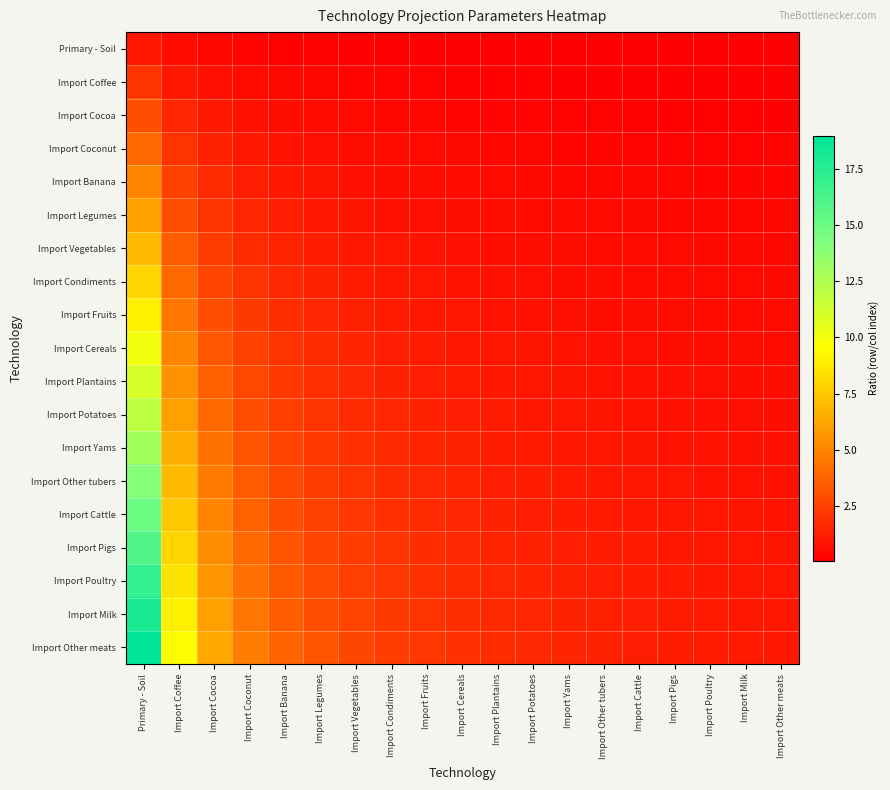

Reading left to right, list all the values displayed in this chart.

Primary - Soil: Primary - Soil=1.0	Import Coffee=0.5	Import Cocoa=0.3	Import Coconut=0.2	Import Banana=0.2	Import Legumes=0.2	Import Vegetables=0.1	Import Condiments=0.1	Import Fruits=0.1	Import Cereals=0.1	Import Plantains=0.1	Import Potatoes=0.1	Import Yams=0.1	Import Other tubers=0.1	Import Cattle=0.1	Import Pigs=0.1	Import Poultry=0.1	Import Milk=0.1	Import Other meats=0.1
Import Coffee: Primary - Soil=2.0	Import Coffee=1.0	Import Cocoa=0.7	Import Coconut=0.5	Import Banana=0.4	Import Legumes=0.3	Import Vegetables=0.3	Import Condiments=0.2	Import Fruits=0.2	Import Cereals=0.2	Import Plantains=0.2	Import Potatoes=0.2	Import Yams=0.2	Import Other tubers=0.1	Import Cattle=0.1	Import Pigs=0.1	Import Poultry=0.1	Import Milk=0.1	Import Other meats=0.1
Import Cocoa: Primary - Soil=3.0	Import Coffee=1.5	Import Cocoa=1.0	Import Coconut=0.8	Import Banana=0.6	Import Legumes=0.5	Import Vegetables=0.4	Import Condiments=0.4	Import Fruits=0.3	Import Cereals=0.3	Import Plantains=0.3	Import Potatoes=0.2	Import Yams=0.2	Import Other tubers=0.2	Import Cattle=0.2	Import Pigs=0.2	Import Poultry=0.2	Import Milk=0.2	Import Other meats=0.2
Import Coconut: Primary - Soil=4.0	Import Coffee=2.0	Import Cocoa=1.3	Import Coconut=1.0	Import Banana=0.8	Import Legumes=0.7	Import Vegetables=0.6	Import Condiments=0.5	Import Fruits=0.4	Import Cereals=0.4	Import Plantains=0.4	Import Potatoes=0.3	Import Yams=0.3	Import Other tubers=0.3	Import Cattle=0.3	Import Pigs=0.2	Import Poultry=0.2	Import Milk=0.2	Import Other meats=0.2
Import Banana: Primary - Soil=5.0	Import Coffee=2.5	Import Cocoa=1.7	Import Coconut=1.2	Import Banana=1.0	Import Legumes=0.8	Import Vegetables=0.7	Import Condiments=0.6	Import Fruits=0.6	Import Cereals=0.5	Import Plantains=0.5	Import Potatoes=0.4	Import Yams=0.4	Import Other tubers=0.4	Import Cattle=0.3	Import Pigs=0.3	Import Poultry=0.3	Import Milk=0.3	Import Other meats=0.3
Import Legumes: Primary - Soil=6.0	Import Coffee=3.0	Import Cocoa=2.0	Import Coconut=1.5	Import Banana=1.2	Import Legumes=1.0	Import Vegetables=0.9	Import Condiments=0.8	Import Fruits=0.7	Import Cereals=0.6	Import Plantains=0.5	Import Potatoes=0.5	Import Yams=0.5	Import Other tubers=0.4	Import Cattle=0.4	Import Pigs=0.4	Import Poultry=0.4	Import Milk=0.3	Import Other meats=0.3
Import Vegetables: Primary - Soil=7.0	Import Coffee=3.5	Import Cocoa=2.3	Import Coconut=1.8	Import Banana=1.4	Import Legumes=1.2	Import Vegetables=1.0	Import Condiments=0.9	Import Fruits=0.8	Import Cereals=0.7	Import Plantains=0.6	Import Potatoes=0.6	Import Yams=0.5	Import Other tubers=0.5	Import Cattle=0.5	Import Pigs=0.4	Import Poultry=0.4	Import Milk=0.4	Import Other meats=0.4
Import Condiments: Primary - Soil=8.0	Import Coffee=4.0	Import Cocoa=2.7	Import Coconut=2.0	Import Banana=1.6	Import Legumes=1.3	Import Vegetables=1.1	Import Condiments=1.0	Import Fruits=0.9	Import Cereals=0.8	Import Plantains=0.7	Import Potatoes=0.7	Import Yams=0.6	Import Other tubers=0.6	Import Cattle=0.5	Import Pigs=0.5	Import Poultry=0.5	Import Milk=0.4	Import Other meats=0.4
Import Fruits: Primary - Soil=9.0	Import Coffee=4.5	Import Cocoa=3.0	Import Coconut=2.2	Import Banana=1.8	Import Legumes=1.5	Import Vegetables=1.3	Import Condiments=1.1	Import Fruits=1.0	Import Cereals=0.9	Import Plantains=0.8	Import Potatoes=0.8	Import Yams=0.7	Import Other tubers=0.6	Import Cattle=0.6	Import Pigs=0.6	Import Poultry=0.5	Import Milk=0.5	Import Other meats=0.5
Import Cereals: Primary - Soil=10.0	Import Coffee=5.0	Import Cocoa=3.3	Import Coconut=2.5	Import Banana=2.0	Import Legumes=1.7	Import Vegetables=1.4	Import Condiments=1.2	Import Fruits=1.1	Import Cereals=1.0	Import Plantains=0.9	Import Potatoes=0.8	Import Yams=0.8	Import Other tubers=0.7	Import Cattle=0.7	Import Pigs=0.6	Import Poultry=0.6	Import Milk=0.6	Import Other meats=0.5
Import Plantains: Primary - Soil=11.0	Import Coffee=5.5	Import Cocoa=3.7	Import Coconut=2.8	Import Banana=2.2	Import Legumes=1.8	Import Vegetables=1.6	Import Condiments=1.4	Import Fruits=1.2	Import Cereals=1.1	Import Plantains=1.0	Import Potatoes=0.9	Import Yams=0.8	Import Other tubers=0.8	Import Cattle=0.7	Import Pigs=0.7	Import Poultry=0.6	Import Milk=0.6	Import Other meats=0.6
Import Potatoes: Primary - Soil=12.0	Import Coffee=6.0	Import Cocoa=4.0	Import Coconut=3.0	Import Banana=2.4	Import Legumes=2.0	Import Vegetables=1.7	Import Condiments=1.5	Import Fruits=1.3	Import Cereals=1.2	Import Plantains=1.1	Import Potatoes=1.0	Import Yams=0.9	Import Other tubers=0.9	Import Cattle=0.8	Import Pigs=0.8	Import Poultry=0.7	Import Milk=0.7	Import Other meats=0.6
Import Yams: Primary - Soil=13.0	Import Coffee=6.5	Import Cocoa=4.3	Import Coconut=3.2	Import Banana=2.6	Import Legumes=2.2	Import Vegetables=1.9	Import Condiments=1.6	Import Fruits=1.4	Import Cereals=1.3	Import Plantains=1.2	Import Potatoes=1.1	Import Yams=1.0	Import Other tubers=0.9	Import Cattle=0.9	Import Pigs=0.8	Import Poultry=0.8	Import Milk=0.7	Import Other meats=0.7
Import Other tubers: Primary - Soil=14.0	Import Coffee=7.0	Import Cocoa=4.7	Import Coconut=3.5	Import Banana=2.8	Import Legumes=2.3	Import Vegetables=2.0	Import Condiments=1.8	Import Fruits=1.6	Import Cereals=1.4	Import Plantains=1.3	Import Potatoes=1.2	Import Yams=1.1	Import Other tubers=1.0	Import Cattle=0.9	Import Pigs=0.9	Import Poultry=0.8	Import Milk=0.8	Import Other meats=0.7
Import Cattle: Primary - Soil=15.0	Import Coffee=7.5	Import Cocoa=5.0	Import Coconut=3.8	Import Banana=3.0	Import Legumes=2.5	Import Vegetables=2.1	Import Condiments=1.9	Import Fruits=1.7	Import Cereals=1.5	Import Plantains=1.4	Import Potatoes=1.2	Import Yams=1.2	Import Other tubers=1.1	Import Cattle=1.0	Import Pigs=0.9	Import Poultry=0.9	Import Milk=0.8	Import Other meats=0.8
Import Pigs: Primary - Soil=16.0	Import Coffee=8.0	Import Cocoa=5.3	Import Coconut=4.0	Import Banana=3.2	Import Legumes=2.7	Import Vegetables=2.3	Import Condiments=2.0	Import Fruits=1.8	Import Cereals=1.6	Import Plantains=1.5	Import Potatoes=1.3	Import Yams=1.2	Import Other tubers=1.1	Import Cattle=1.1	Import Pigs=1.0	Import Poultry=0.9	Import Milk=0.9	Import Other meats=0.8
Import Poultry: Primary - Soil=17.0	Import Coffee=8.5	Import Cocoa=5.7	Import Coconut=4.2	Import Banana=3.4	Import Legumes=2.8	Import Vegetables=2.4	Import Condiments=2.1	Import Fruits=1.9	Import Cereals=1.7	Import Plantains=1.5	Import Potatoes=1.4	Import Yams=1.3	Import Other tubers=1.2	Import Cattle=1.1	Import Pigs=1.1	Import Poultry=1.0	Import Milk=0.9	Import Other meats=0.9
Import Milk: Primary - Soil=18.0	Import Coffee=9.0	Import Cocoa=6.0	Import Coconut=4.5	Import Banana=3.6	Import Legumes=3.0	Import Vegetables=2.6	Import Condiments=2.2	Import Fruits=2.0	Import Cereals=1.8	Import Plantains=1.6	Import Potatoes=1.5	Import Yams=1.4	Import Other tubers=1.3	Import Cattle=1.2	Import Pigs=1.1	Import Poultry=1.1	Import Milk=1.0	Import Other meats=0.9
Import Other meats: Primary - Soil=19.0	Import Coffee=9.5	Import Cocoa=6.3	Import Coconut=4.8	Import Banana=3.8	Import Legumes=3.2	Import Vegetables=2.7	Import Condiments=2.4	Import Fruits=2.1	Import Cereals=1.9	Import Plantains=1.7	Import Potatoes=1.6	Import Yams=1.5	Import Other tubers=1.4	Import Cattle=1.3	Import Pigs=1.2	Import Poultry=1.1	Import Milk=1.1	Import Other meats=1.0